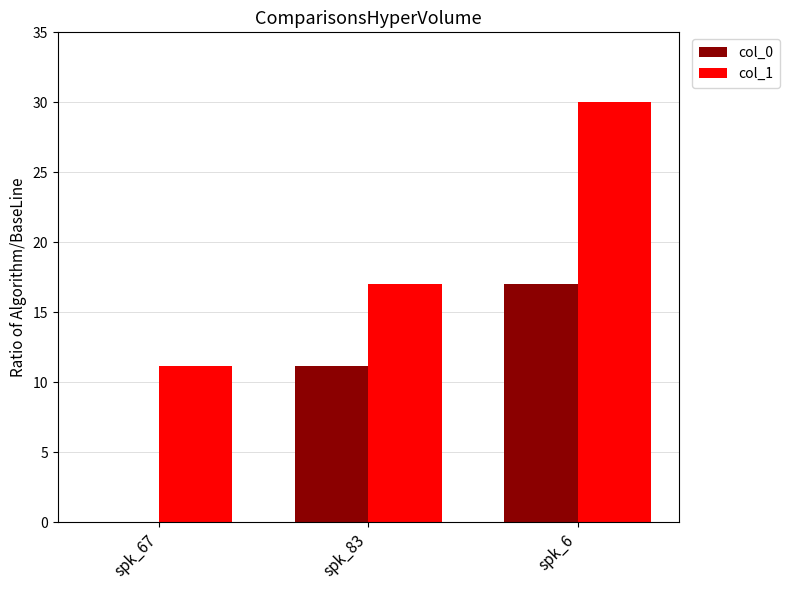

What is the difference between the col_0 values at spk_6 and spk_83?

5.9